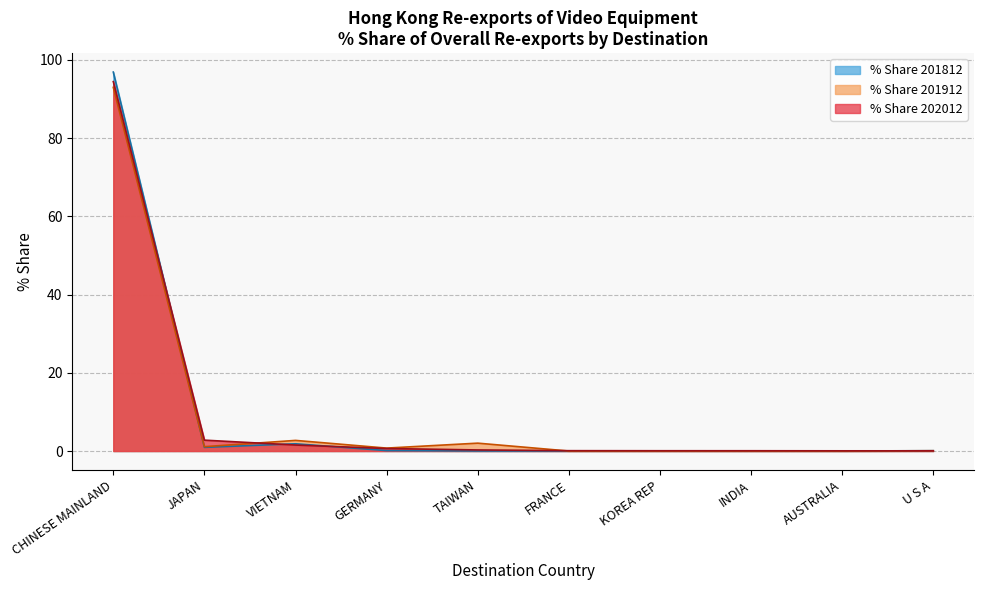

How many distinct data groups are displayed?

3